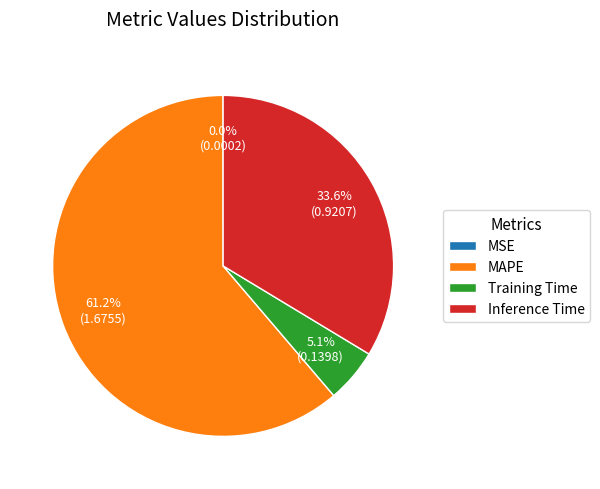

What is the largest slice in the pie chart?

MAPE